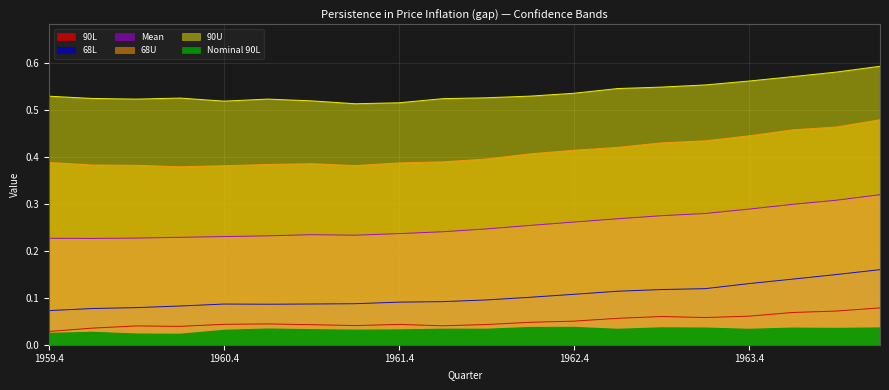

Reading left to right, what are all the values shown in this chart?

90L: 0.0	0.0	0.0	0.0	0.0	0.0	0.0	0.0	0.0	0.0	0.0	0.0	0.1	0.1	0.1	0.1	0.1	0.1	0.1	0.1
68L: 0.1	0.1	0.1	0.1	0.1	0.1	0.1	0.1	0.1	0.1	0.1	0.1	0.1	0.1	0.1	0.1	0.1	0.1	0.1	0.2
Mean: 0.2	0.2	0.2	0.2	0.2	0.2	0.2	0.2	0.2	0.2	0.2	0.3	0.3	0.3	0.3	0.3	0.3	0.3	0.3	0.3
68U: 0.4	0.4	0.4	0.4	0.4	0.4	0.4	0.4	0.4	0.4	0.4	0.4	0.4	0.4	0.4	0.4	0.4	0.5	0.5	0.5
90U: 0.5	0.5	0.5	0.5	0.5	0.5	0.5	0.5	0.5	0.5	0.5	0.5	0.5	0.5	0.5	0.6	0.6	0.6	0.6	0.6
Nominal 90L: 0.0	0.0	0.0	0.0	0.0	0.0	0.0	0.0	0.0	0.0	0.0	0.0	0.0	0.0	0.0	0.0	0.0	0.0	0.0	0.0